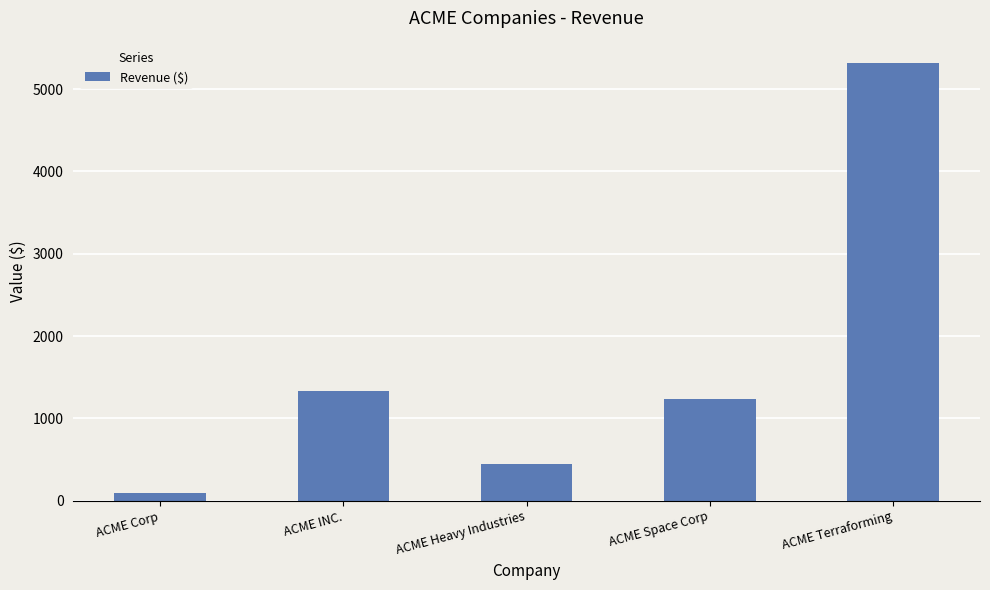

What is the sum of the values at ACME Heavy Industries and ACME Space Corp?

1679